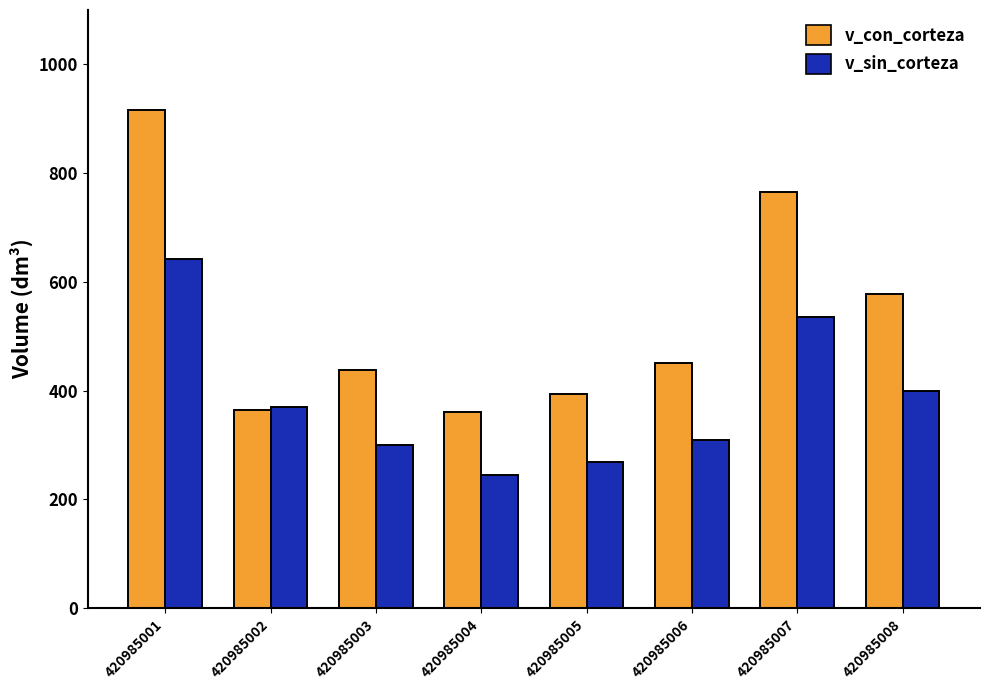

List the series in order of their peak value, lowest first.

v_sin_corteza, v_con_corteza